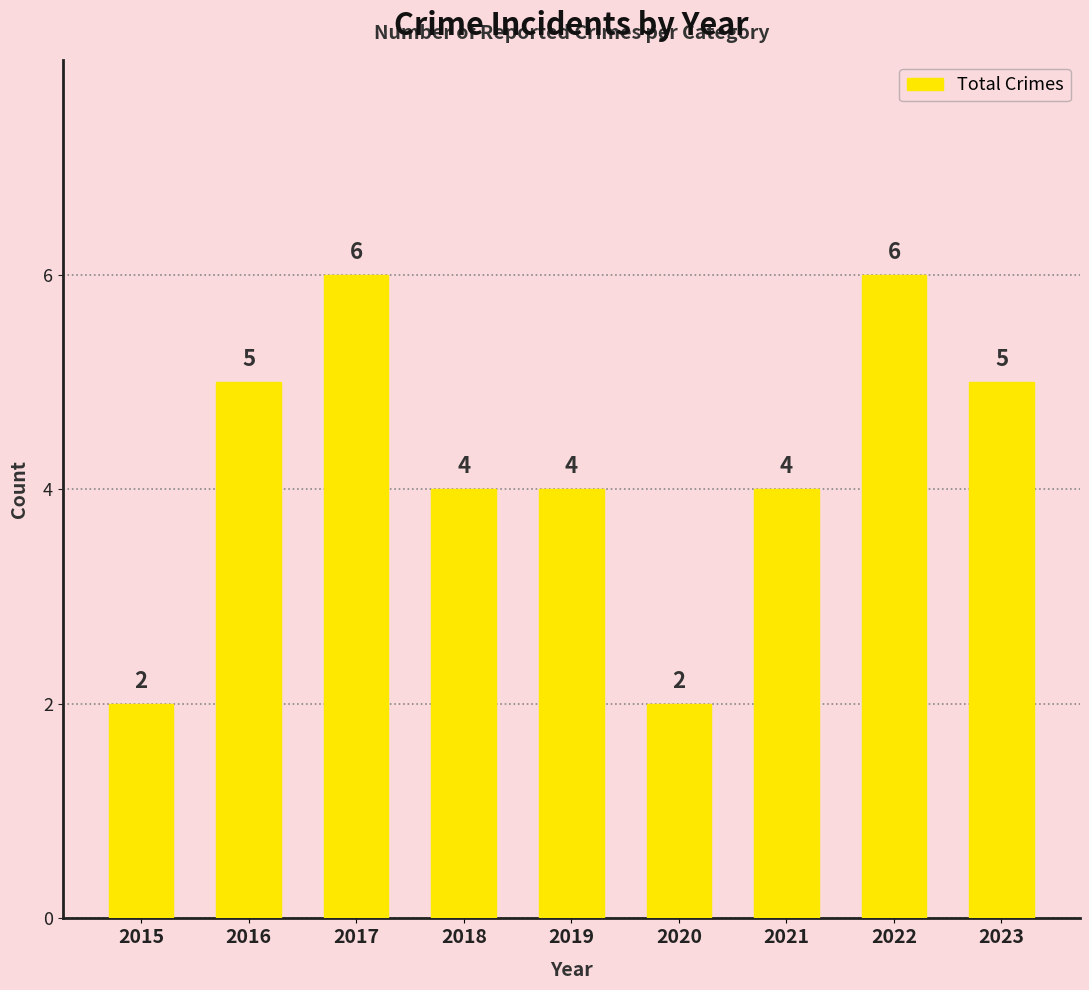

Are the bars horizontal?

No